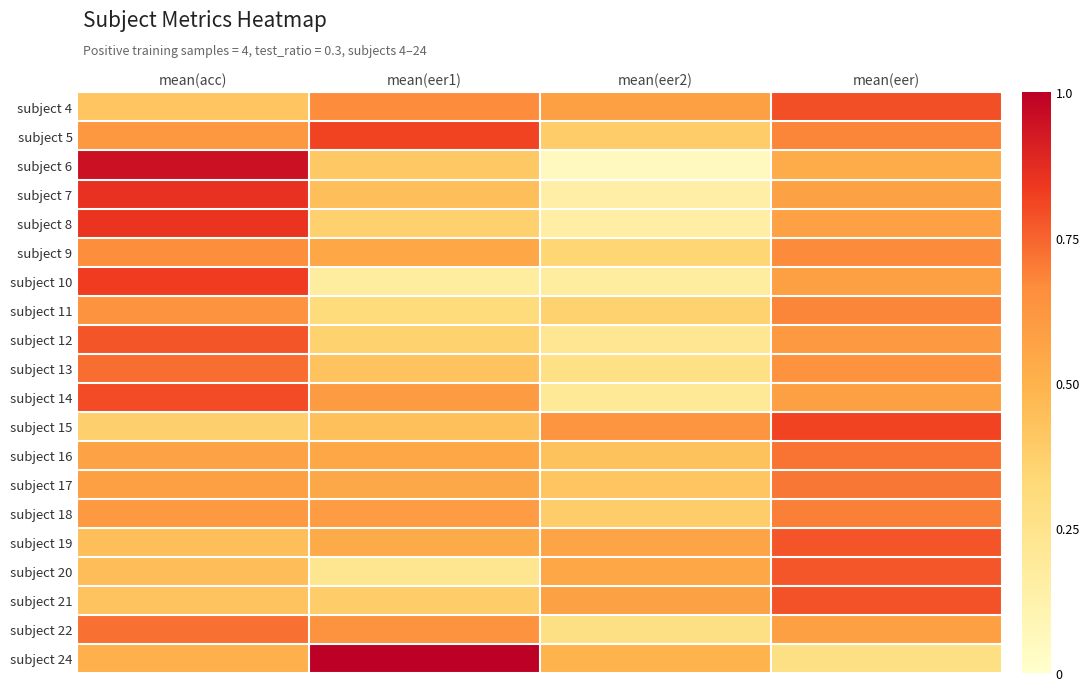

At how many categories does at least one series exceed 0?

4